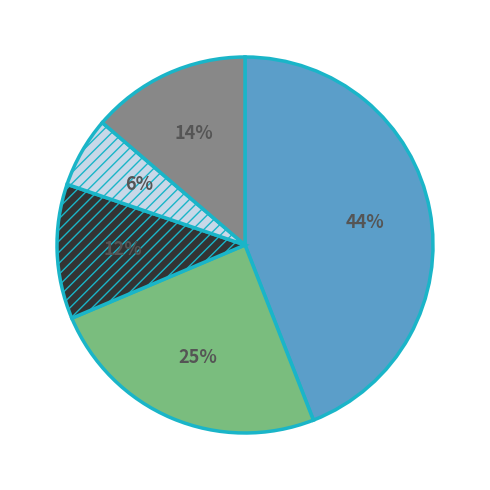

Count the number of slices in the pie.

5